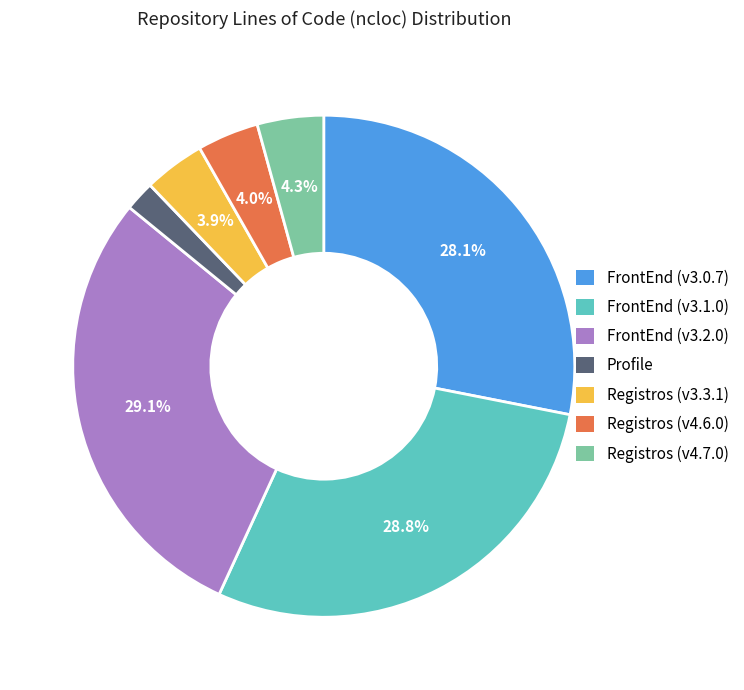

Which category has the smallest portion of the pie?

Profile